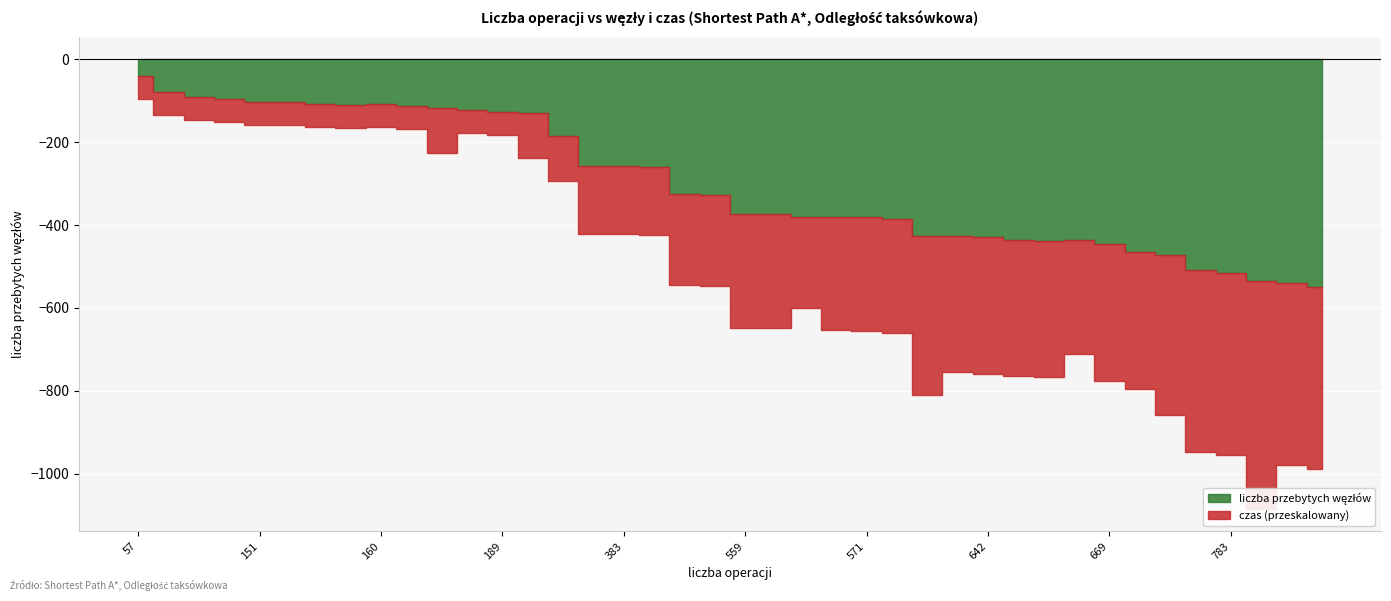

At how many categories does at least one series exceed 258?

23